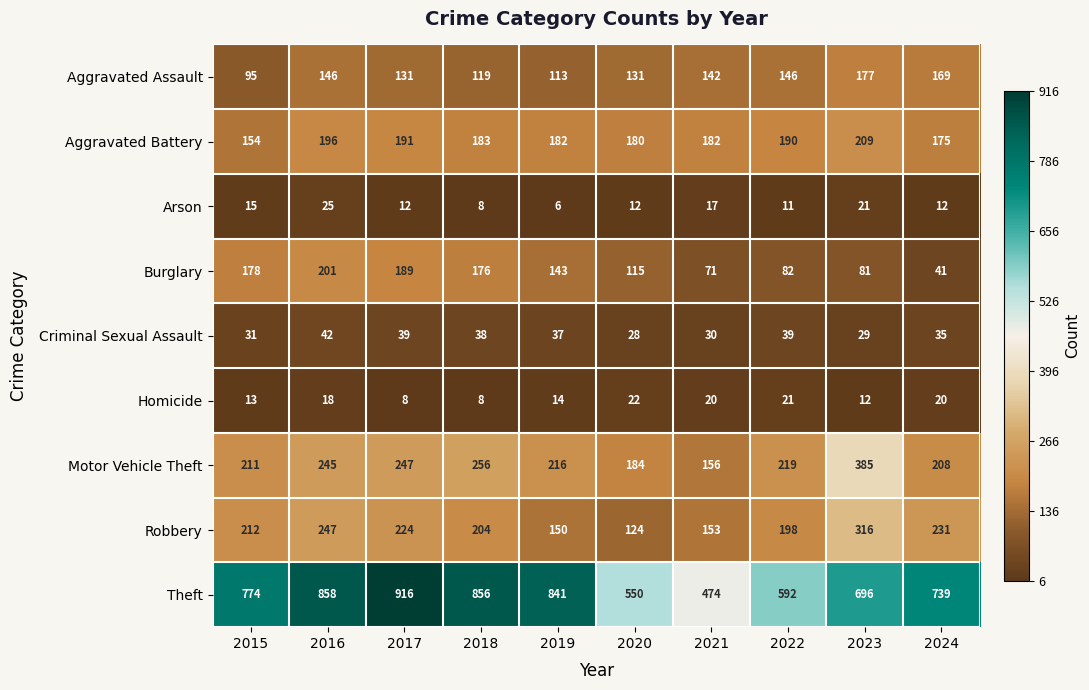

What value does the Theft series have at 2021, to the nearest 50?

450